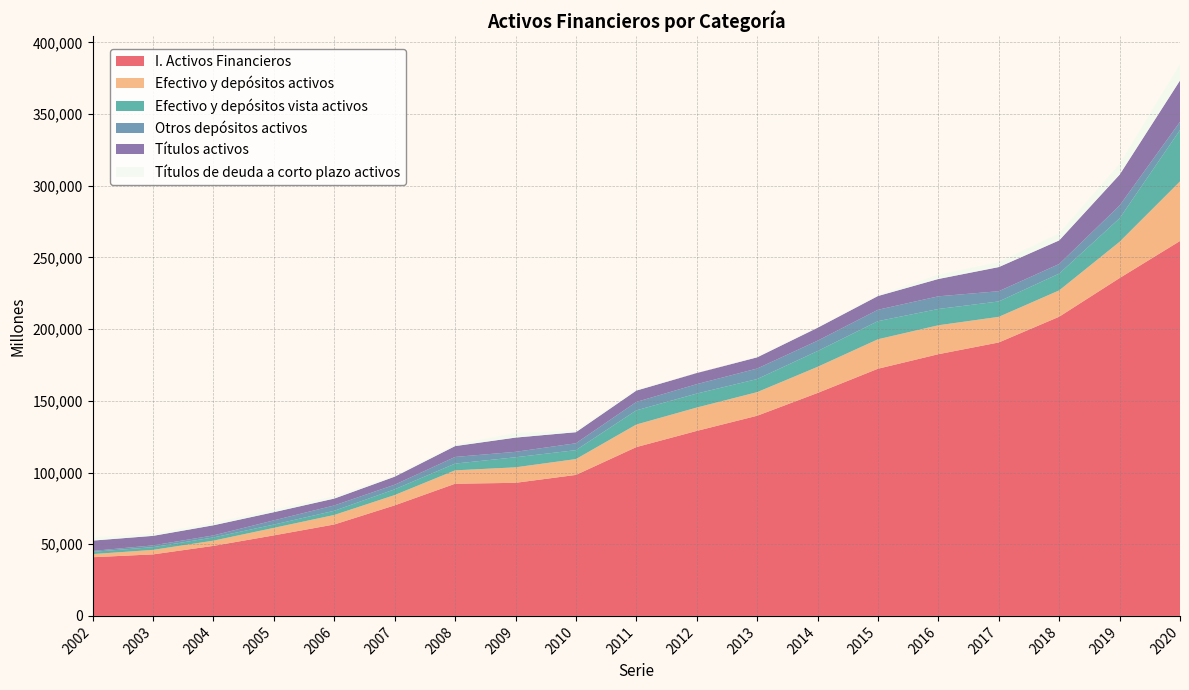

Reading left to right, transcribe all the data shown in this chart.

I. Activos Financieros: 40922	42907	48844	56170	63765	77103	92176	92821	98335	117735	129019	139598	155489	172392	182523	190714	208669	235640	261483
Efectivo y depósitos activos: 2195	3144	3649	5239	6639	7204	9344	10806	11042	15745	16301	16465	18225	20564	20187	17878	18376	25295	41557
Efectivo y depósitos vista activos: 1582	1902	2233	2287	2921	3996	4717	7004	6241	9886	9756	9129	11006	12633	11354	10735	11684	16386	35838
Otros depósitos activos: 613	1242	1416	2953	3718	3208	4627	3802	4801	5858	6545	7336	7220	7931	8834	7143	6692	8909	5719
Títulos activos: 7210	6638	7071	5700	4800	5604	7571	9927	7711	7933	7750	7818	9028	9600	12094	16827	16476	21509	28845
Títulos de deuda a corto plazo activos: 2233	1562	1582	1855	1635	821	1056	3130	1149	866	2	625	677	743	2980	3439	4972	7526	11559